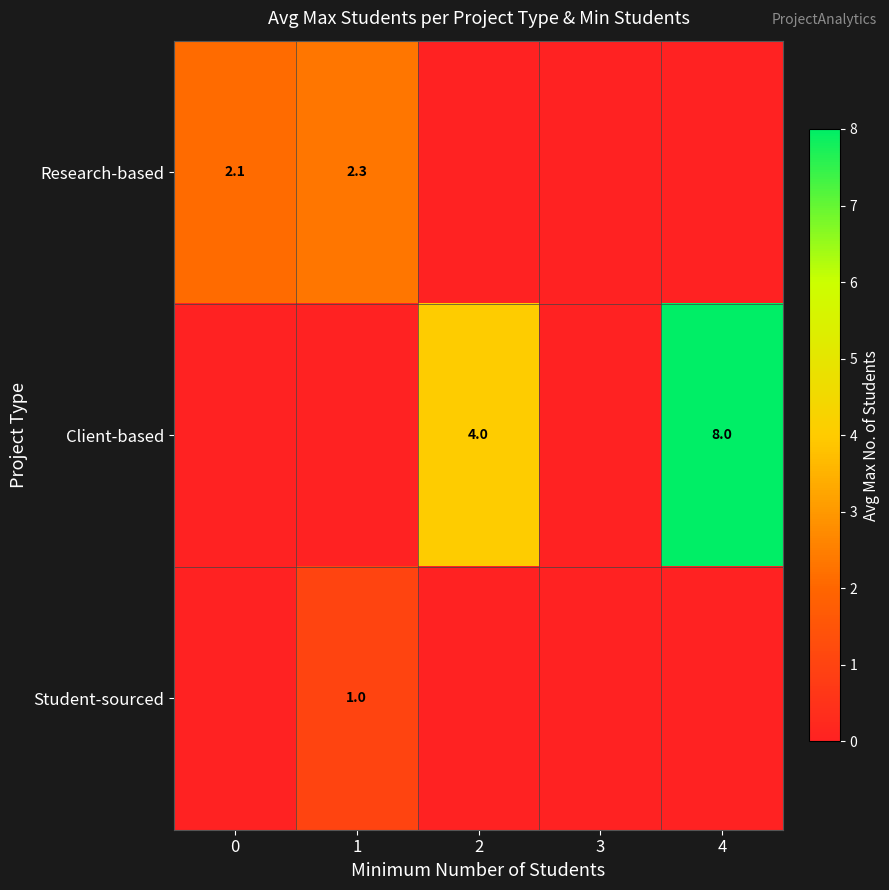

Is it true that Client-based equals 1.6 at 2?

False